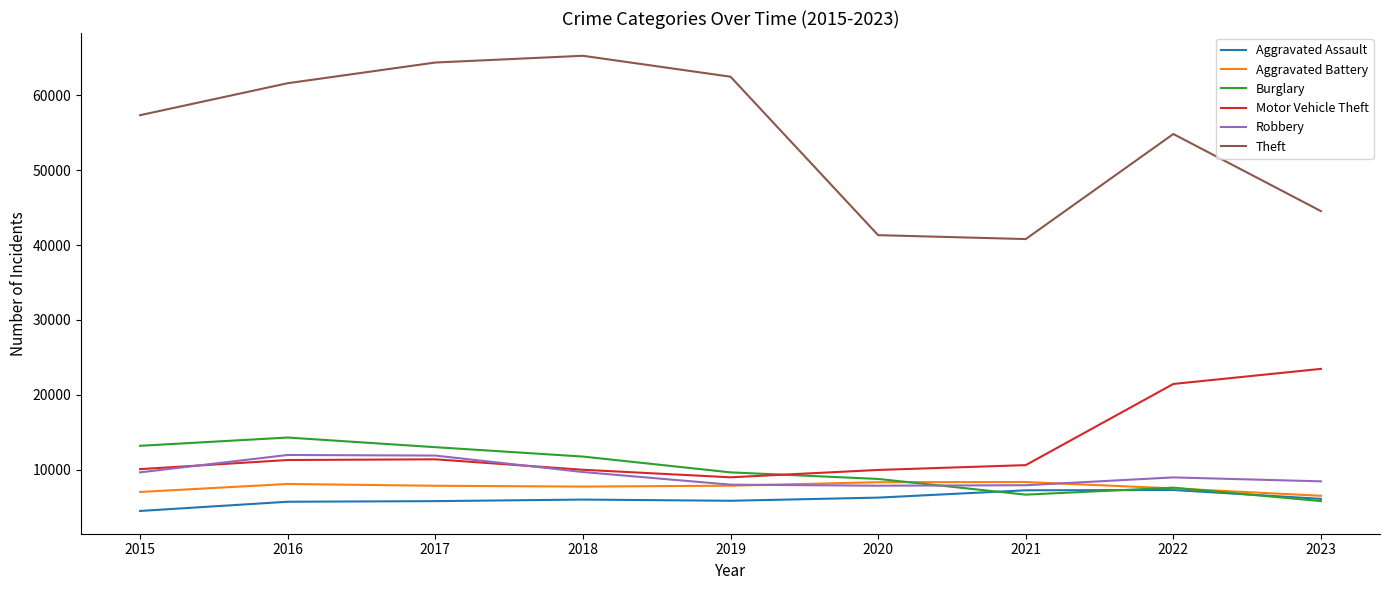

How many values in the Robbery series are below 8964?

4